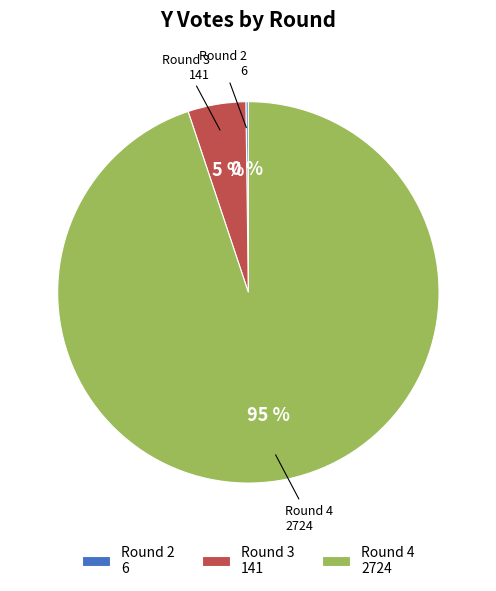

The Round 3 slice represents 19% of the pie. True or false?

False